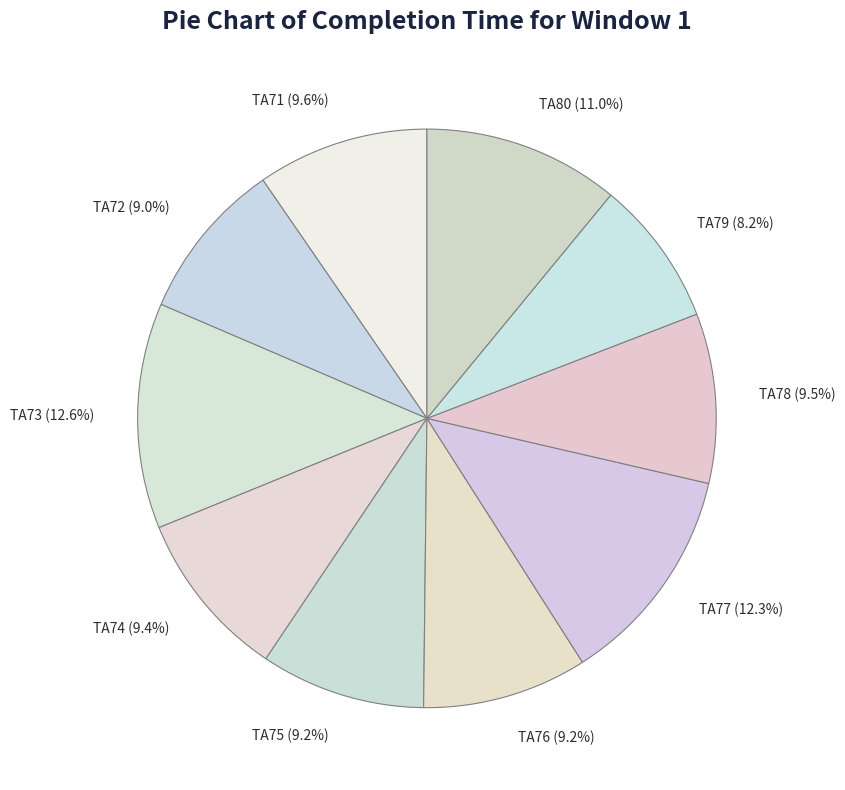

What is the ratio of the value at TA79 to the value at TA76?

0.9